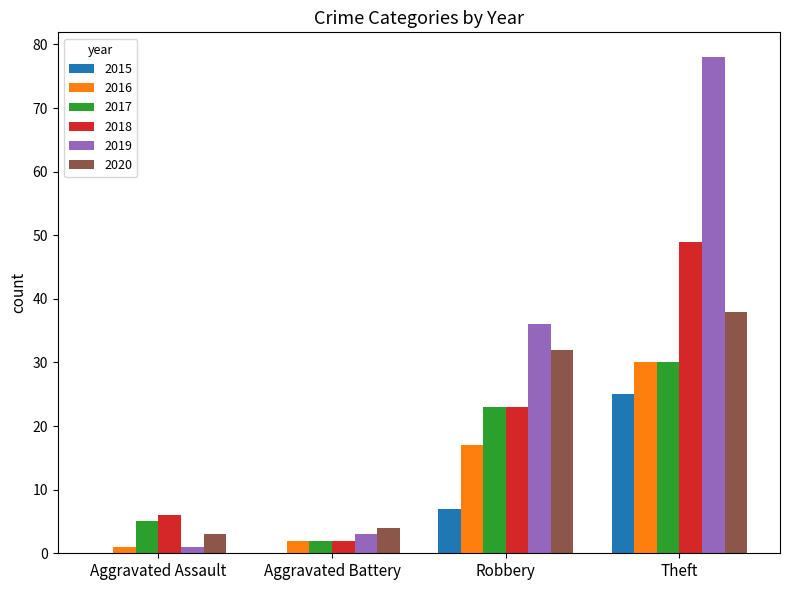

What is the sum of the 2015 values at Aggravated Battery and Robbery?

7